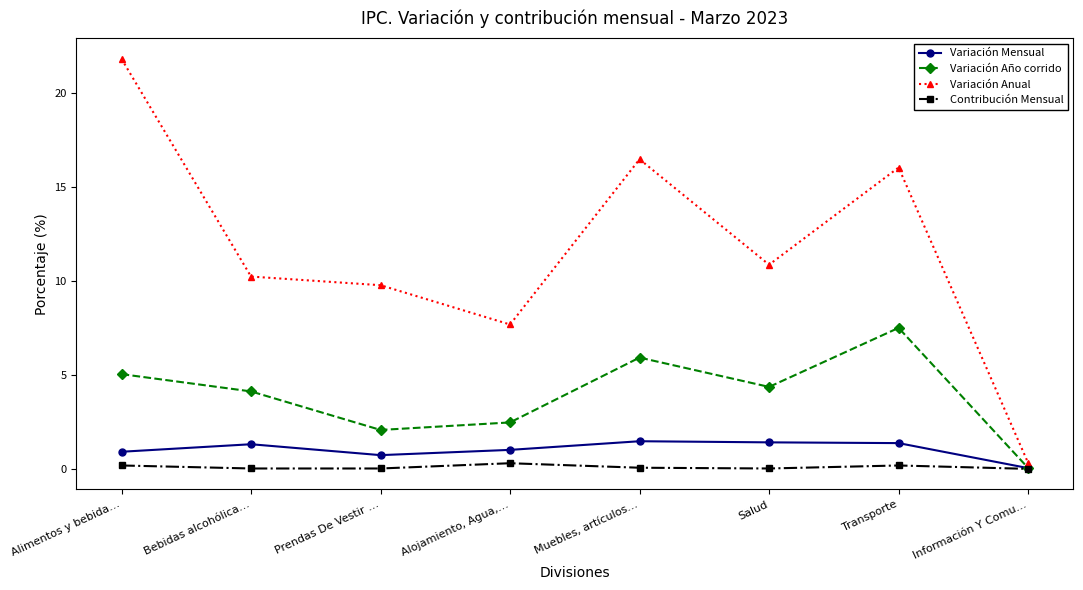

What is the label of the 7th point from the left?

Transporte